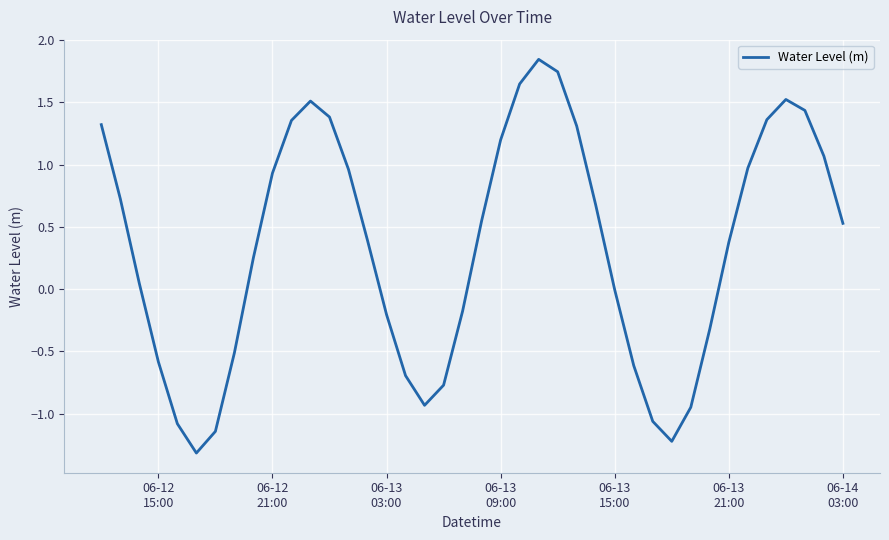

What is the difference between the maximum and minimum values?

3.2